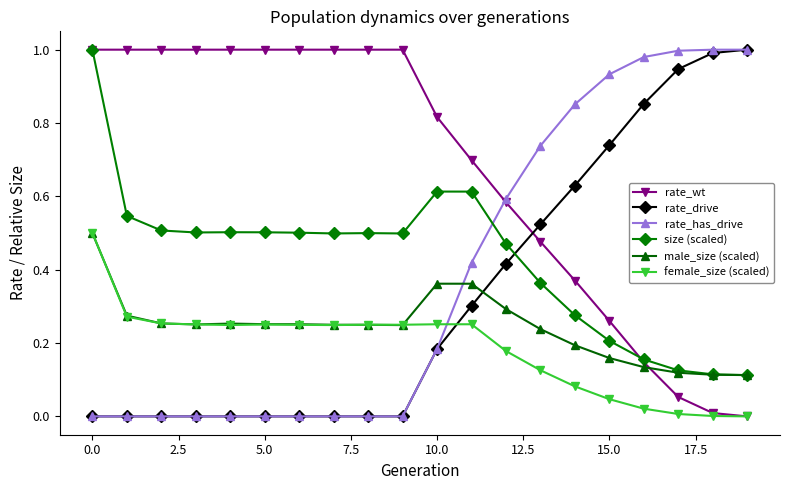

In size (scaled), how many points are higher than both neighbors (excluding endpoints)?

3